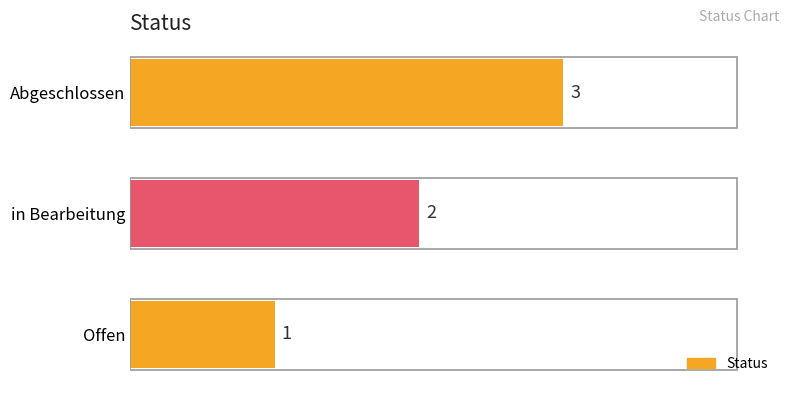

Count the number of data series in this chart.

1